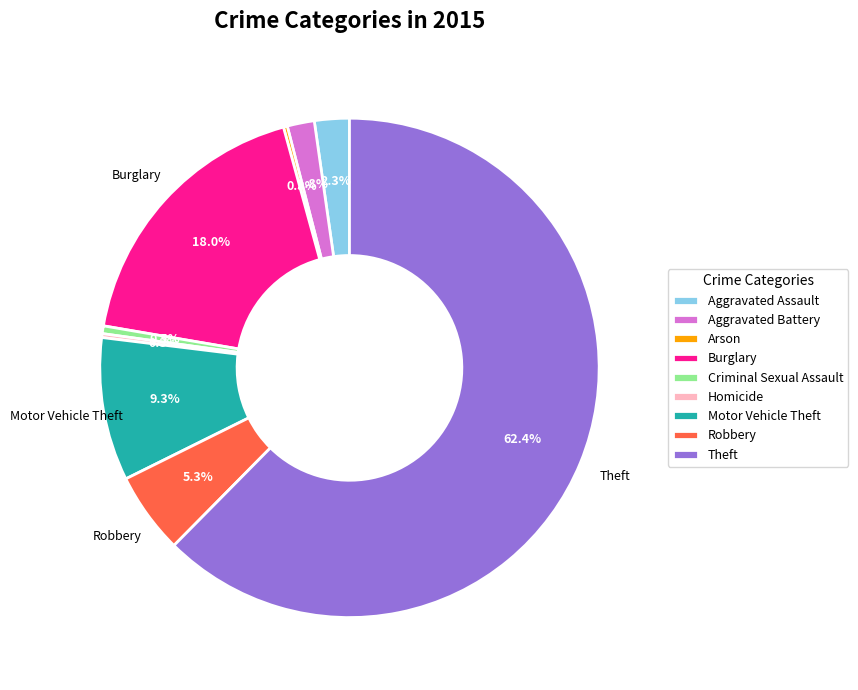

To the nearest percent, what portion does Aggravated Assault represent?

2%